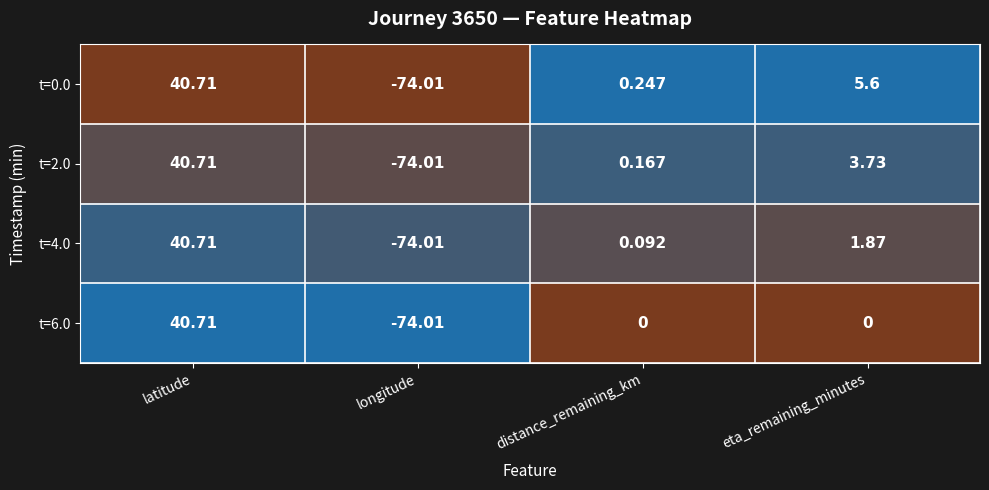

Is the value of t=2.0 at latitude greater than the value of t=4.0 at distance_remaining_km?

Yes